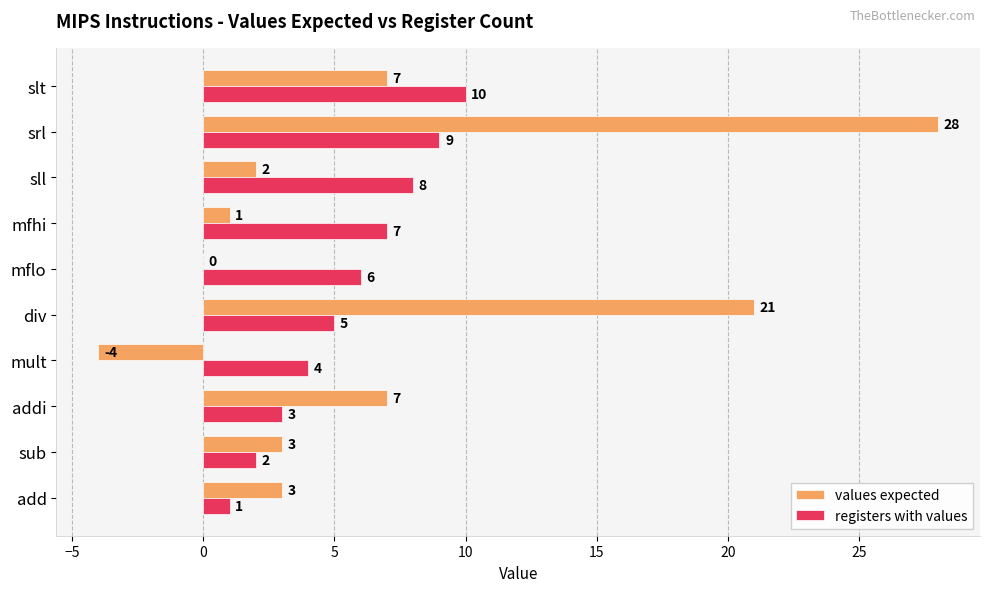

Is it true that values expected equals 28 at srl?

True